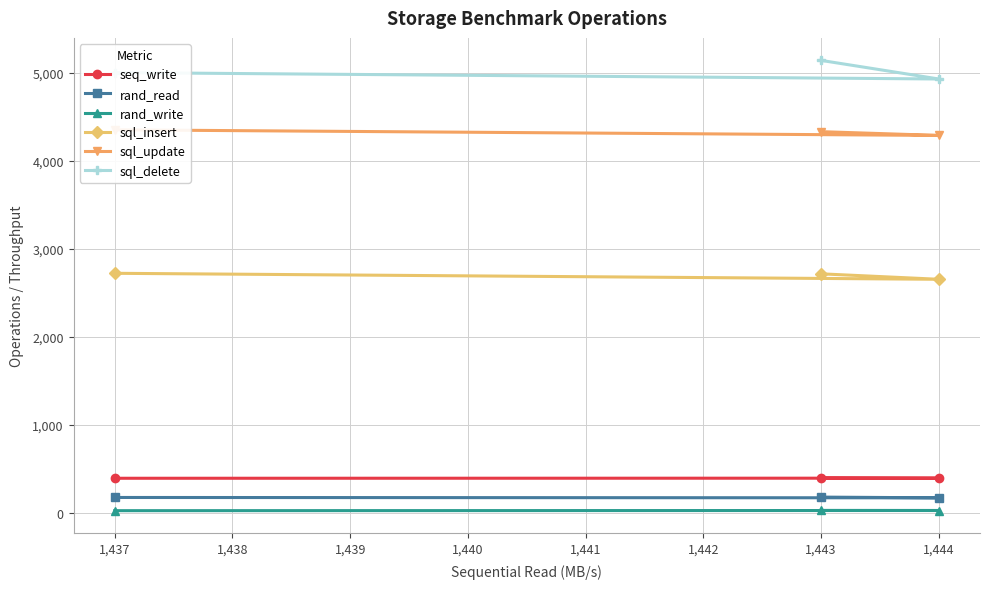

How many categories are shown in the chart?

3